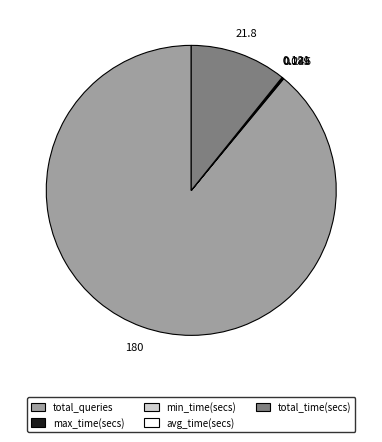

What is the largest slice in the pie chart?

total_queries